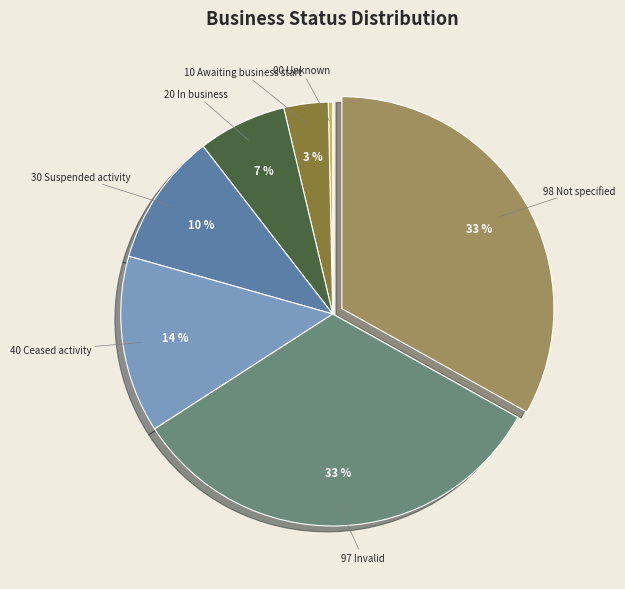

What is the smallest slice in the pie chart?

00 Unknown